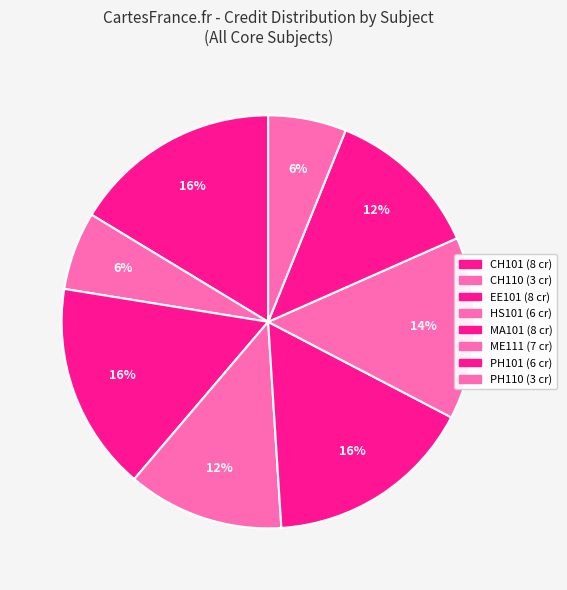

How many slices are in this pie chart?

8